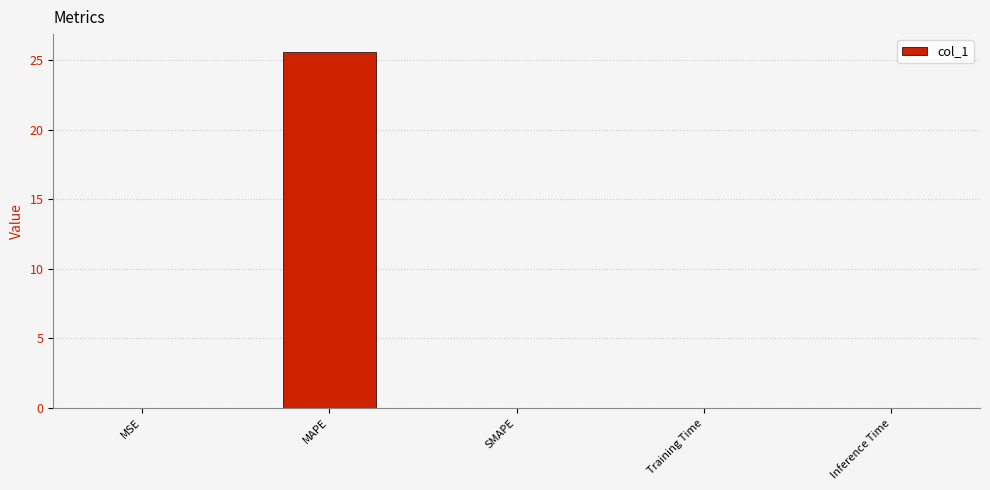

True or false: the data shows 25.6 at MAPE.

True